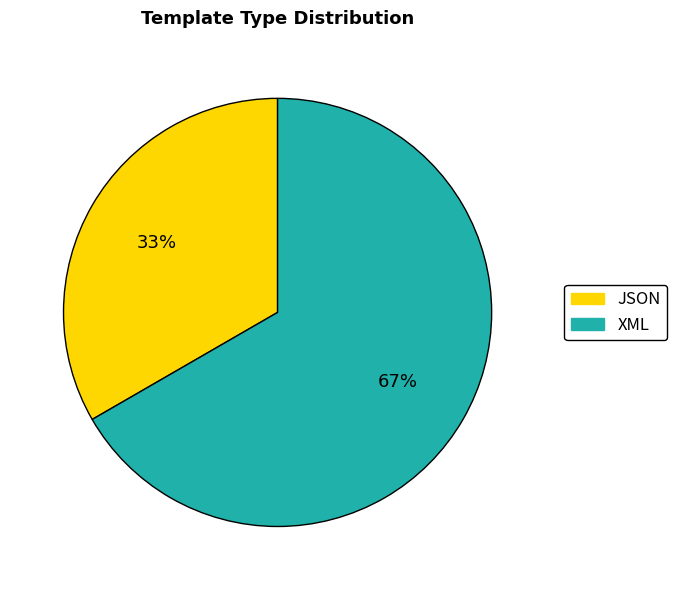

Count the number of slices in the pie.

2